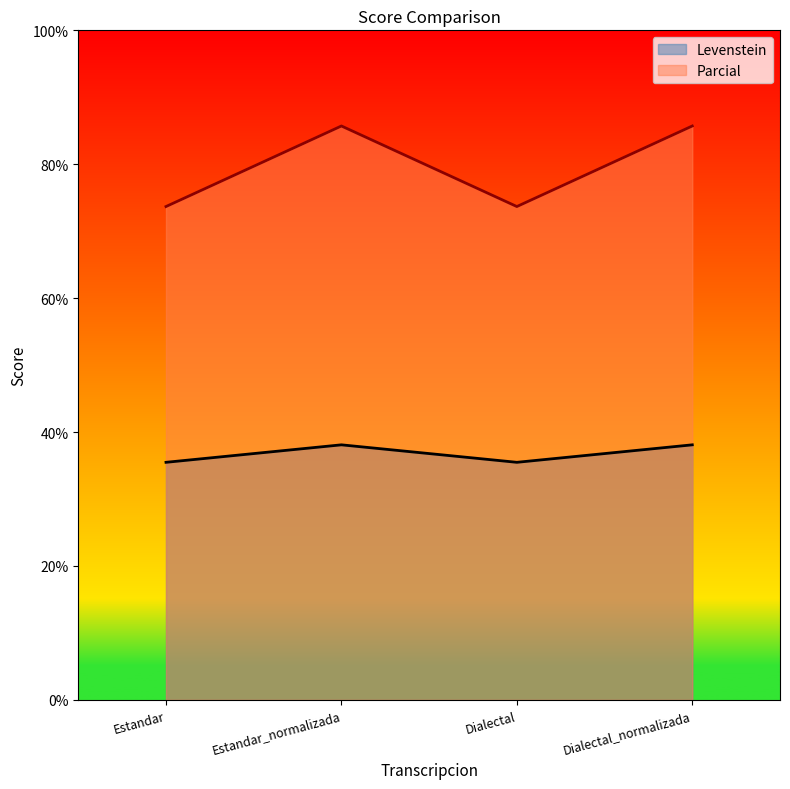

True or false: Parcial and Levenstein intersect in this chart.

False